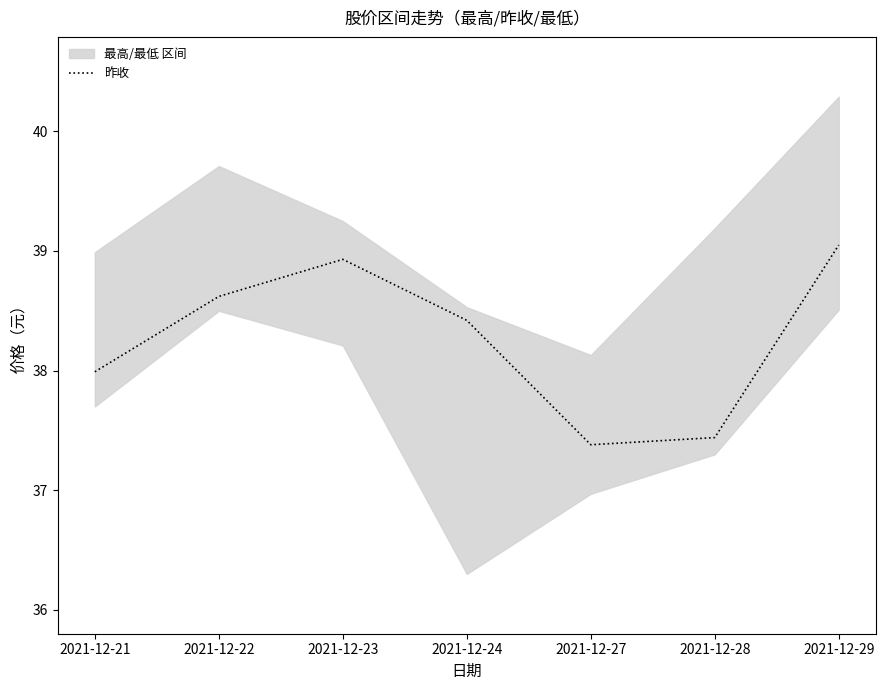

What is the value of the 6th point from the left?

37.4